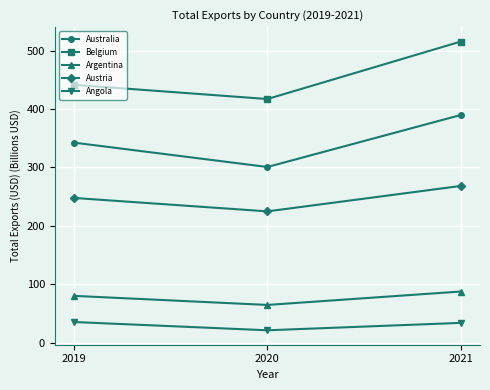

What is the average value of the Argentina series?

77.3